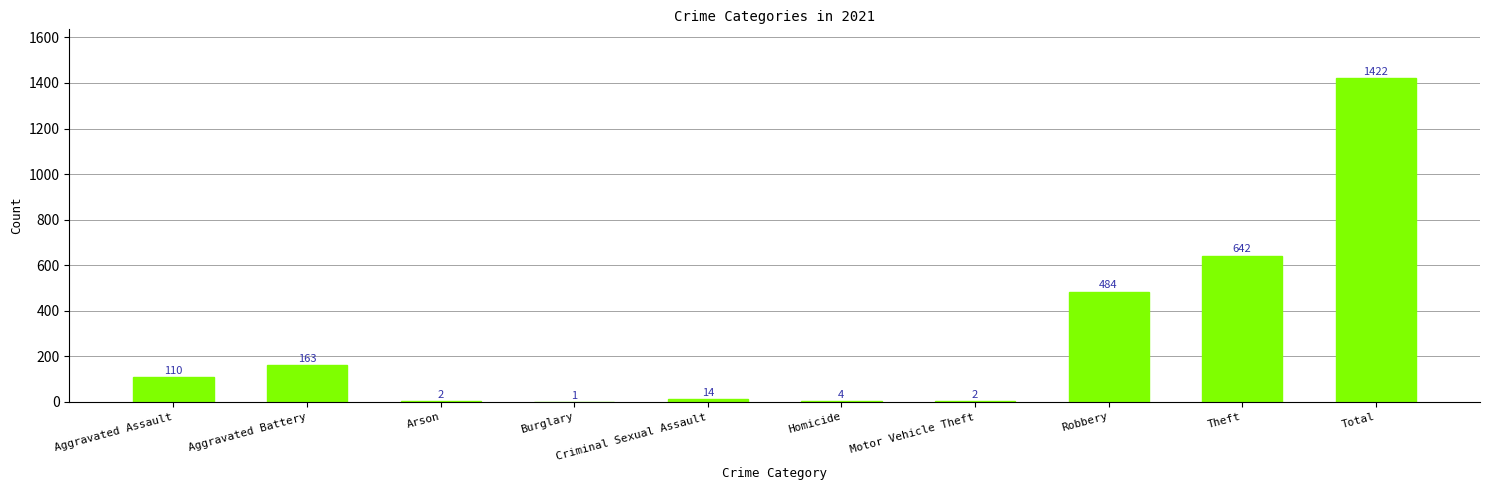

What is the sum of the values at Aggravated Battery and Criminal Sexual Assault?

177